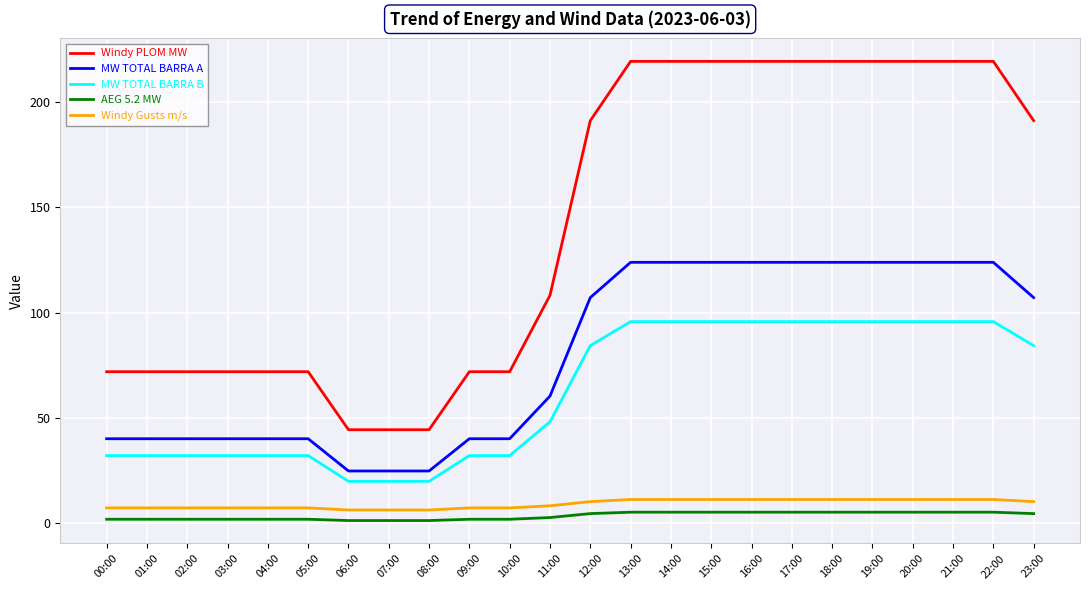

Where does the MW TOTAL BARRA B series first go above 84?

12:00